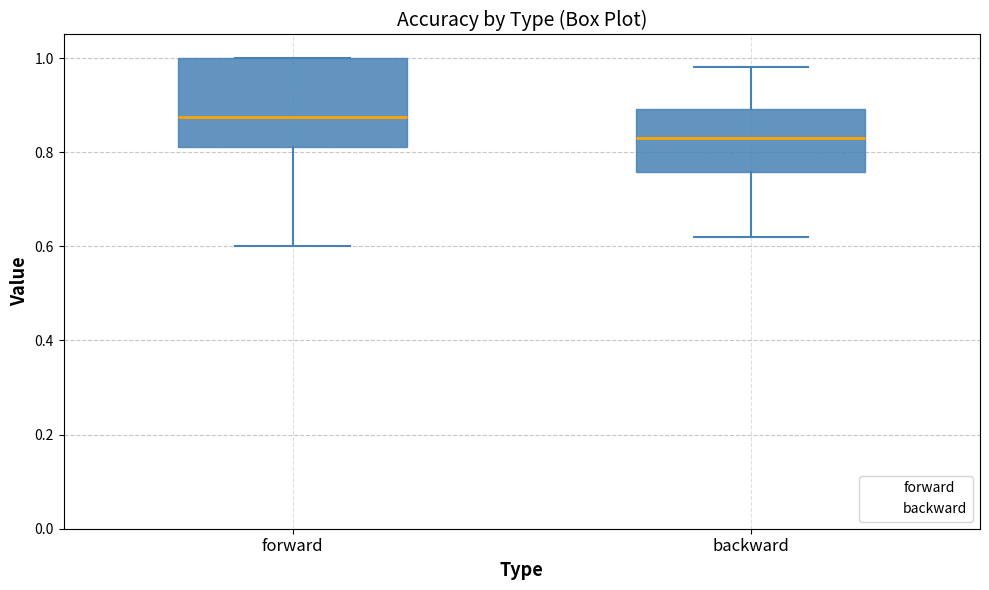

Reading left to right, read every box against the y-axis: the position of its median line, the range the box covers, and the ends of its whiskers. The values are not printed on the chart, so give them approximately, as read against the axis.

forward: median 0.88, box 0.82 to 1.00, whiskers 0.60 to 1.00
backward: median 0.84, box 0.76 to 0.90, whiskers 0.62 to 0.98